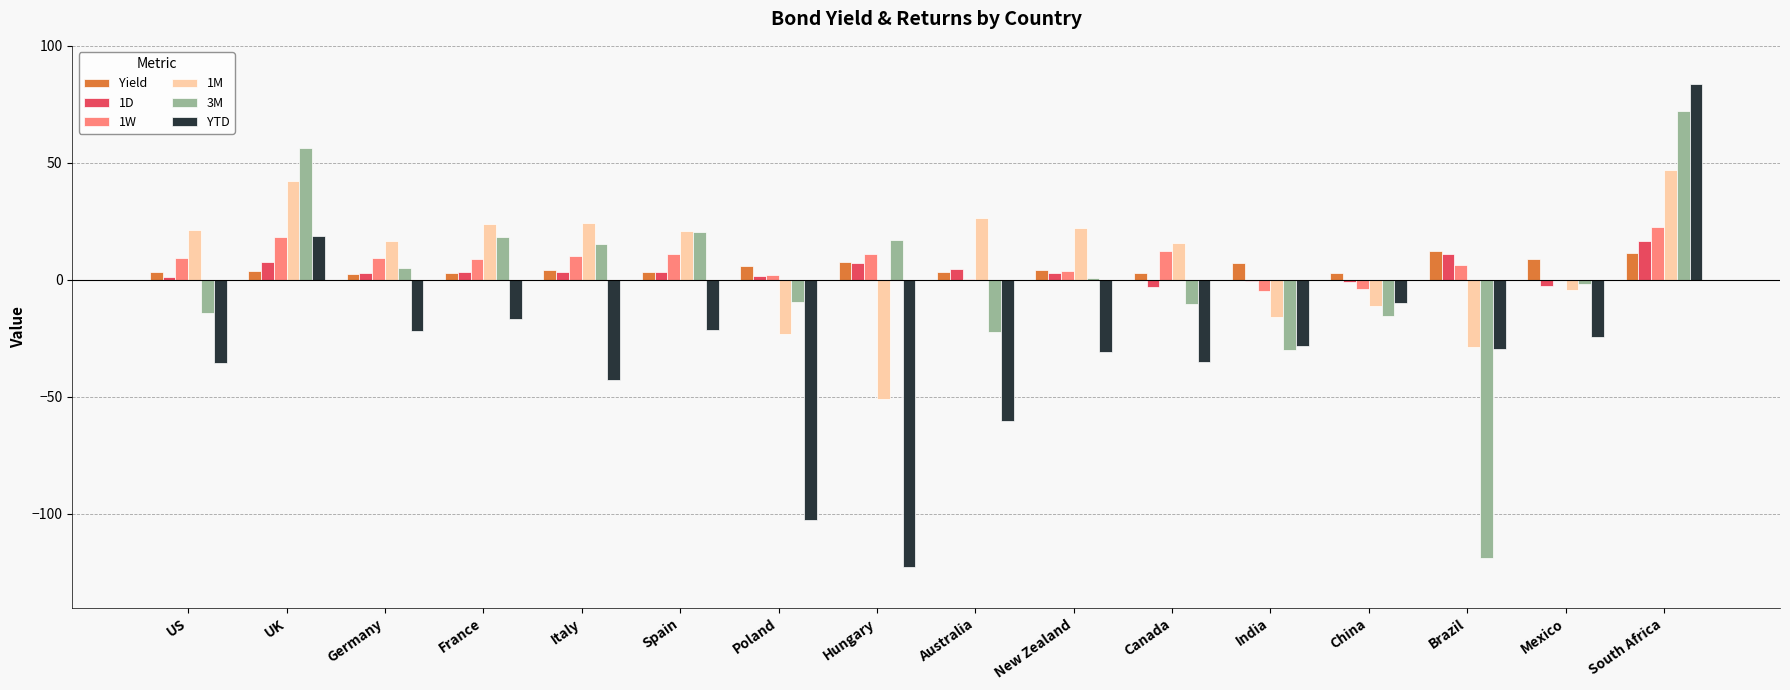

What is the highest value of the 3M series?

72.1